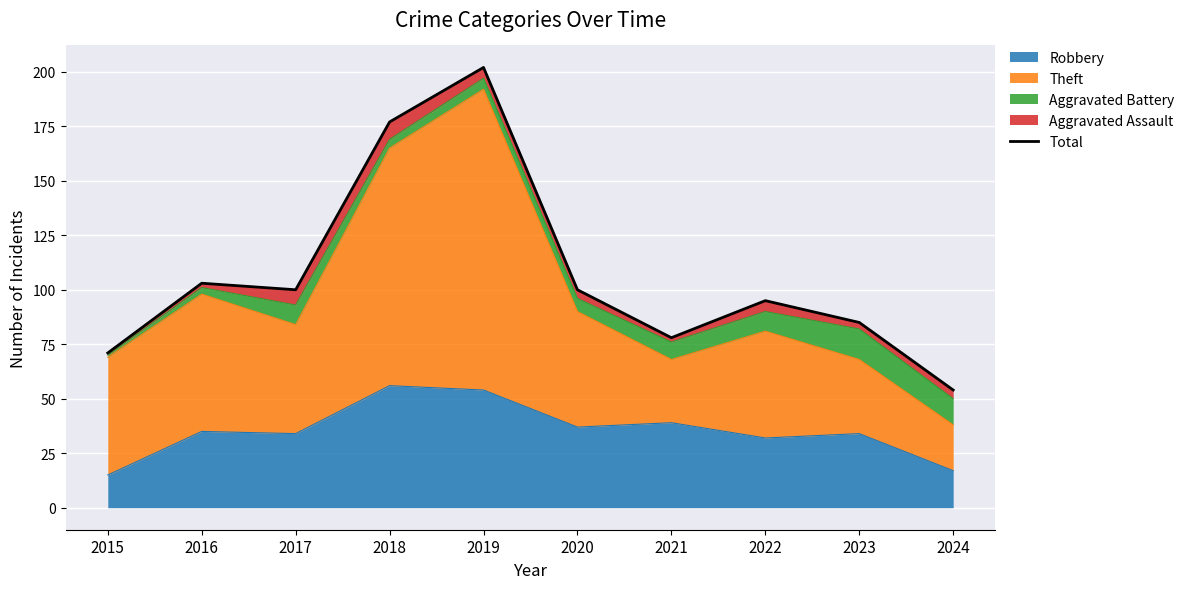

What is the ratio of the value at 2022 to the value at 2023?

1.1